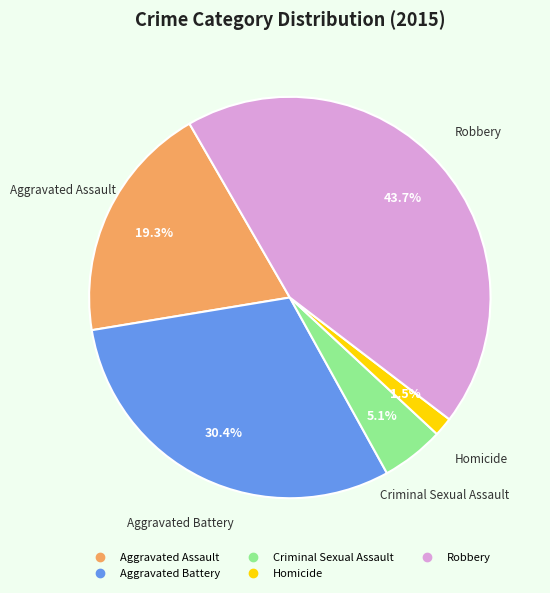

What portion of the pie excludes Aggravated Battery?

69.6%